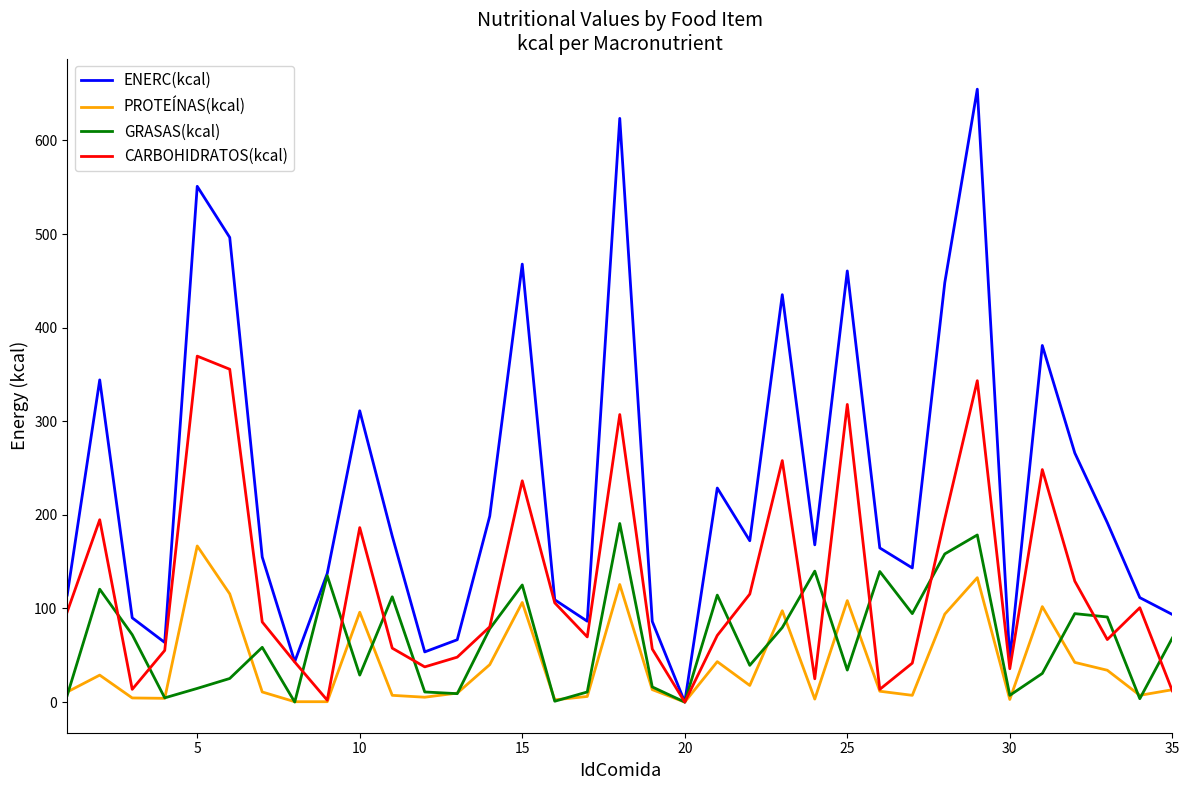

What is the highest value of the PROTEÍNAS(kcal) series?

166.8